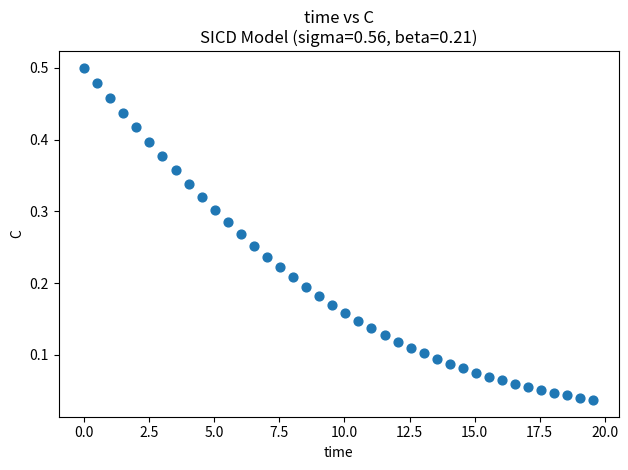

What is the range of X values (max minus min)?

19.6